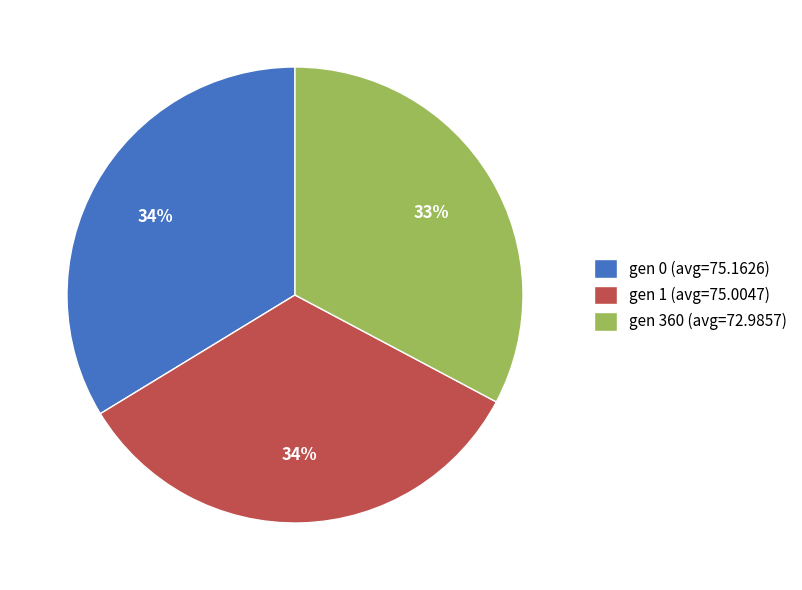

To the nearest percent, what portion does gen 1 (avg=75.0047) represent?

34%